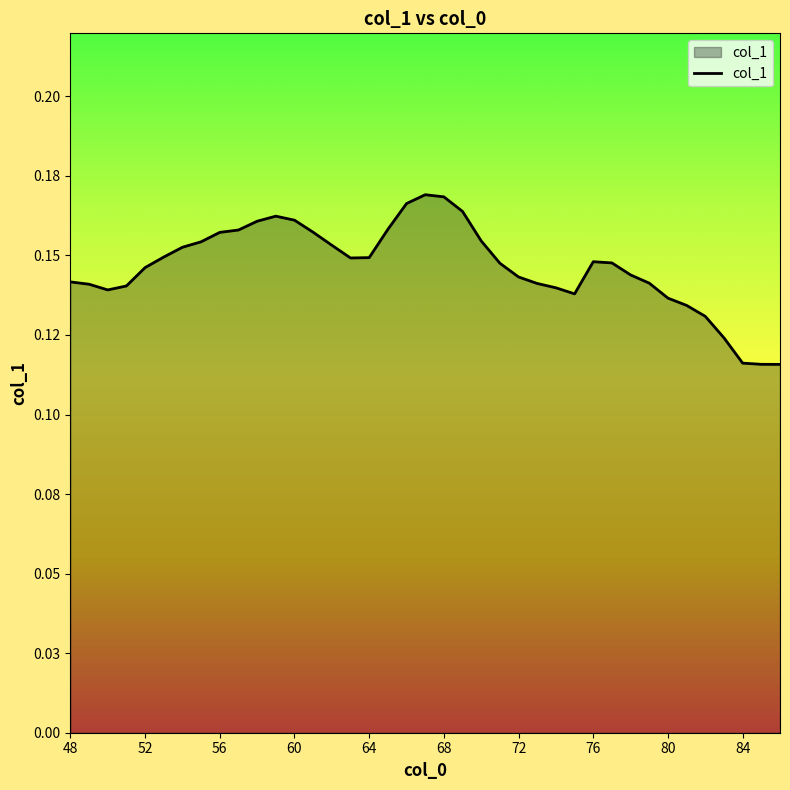

What is the difference between the maximum and minimum values?

0.1